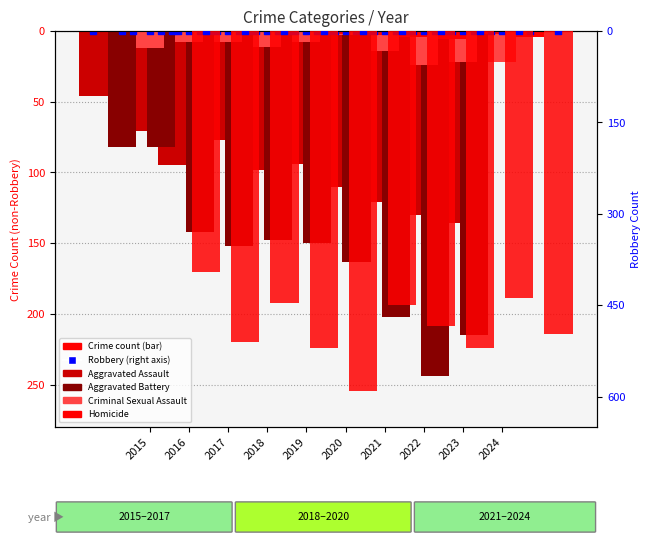

Which series has the largest total across all categories?

Homicide